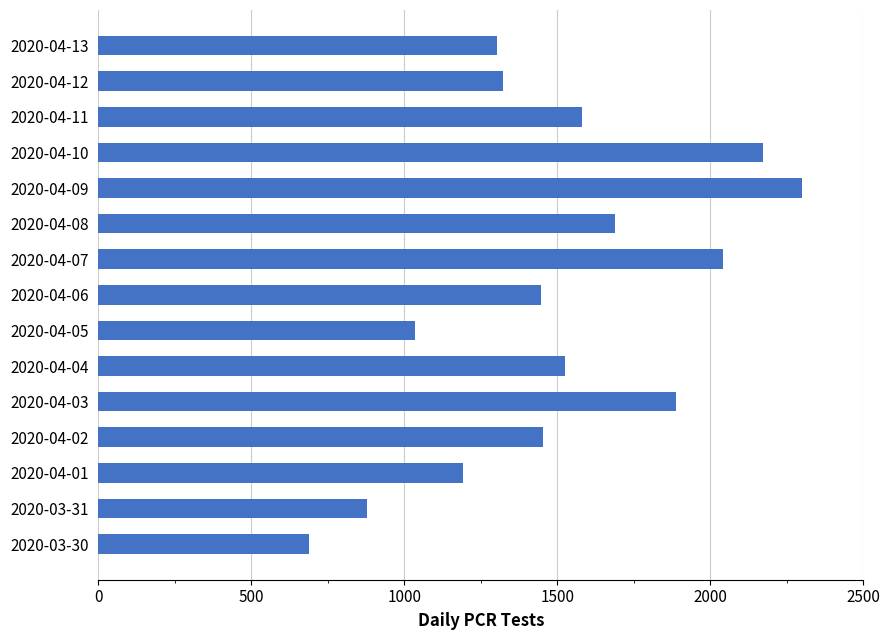

What is the difference between the maximum and minimum values?

1613